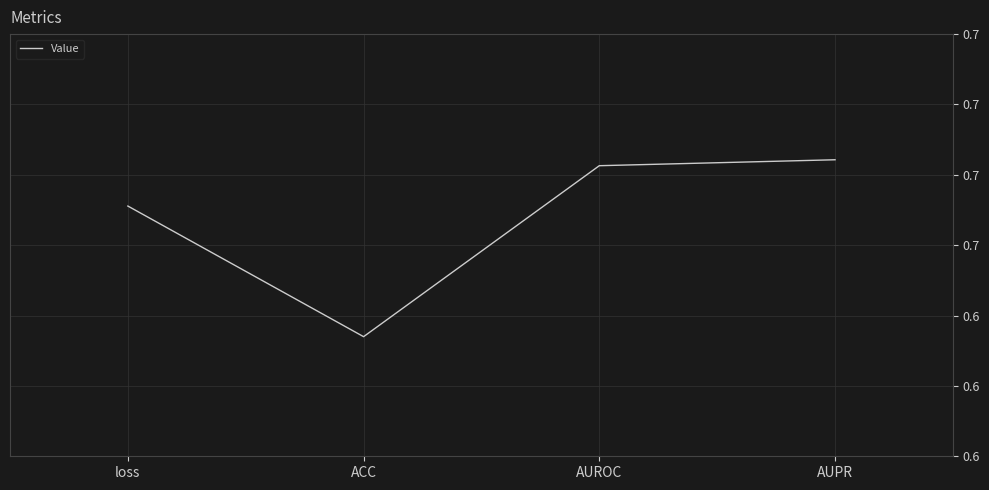

At which category does the chart reach its peak across all series?

AUPR